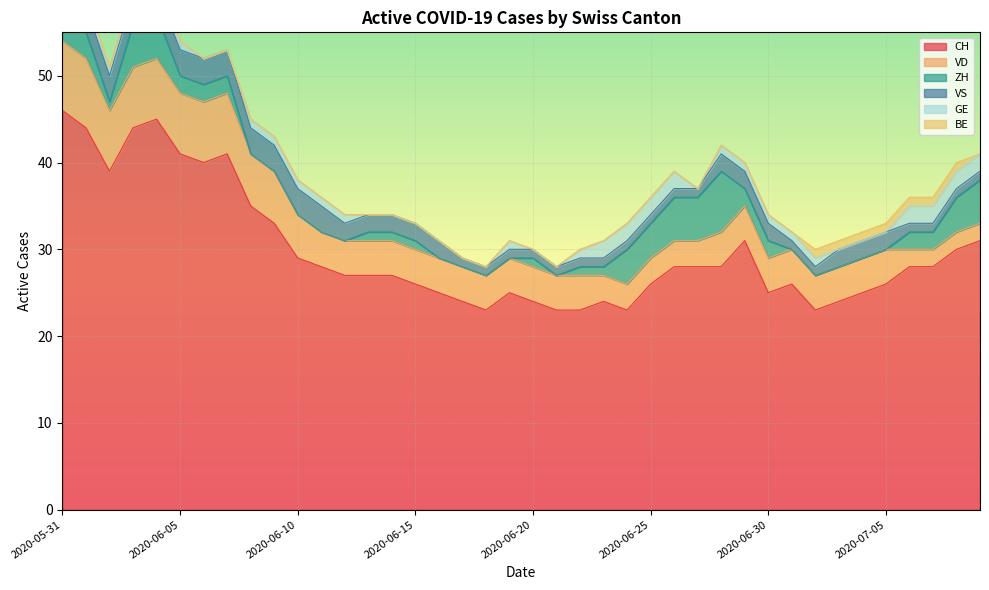

What are all the series names shown in the legend?

CH, VD, ZH, VS, GE, BE